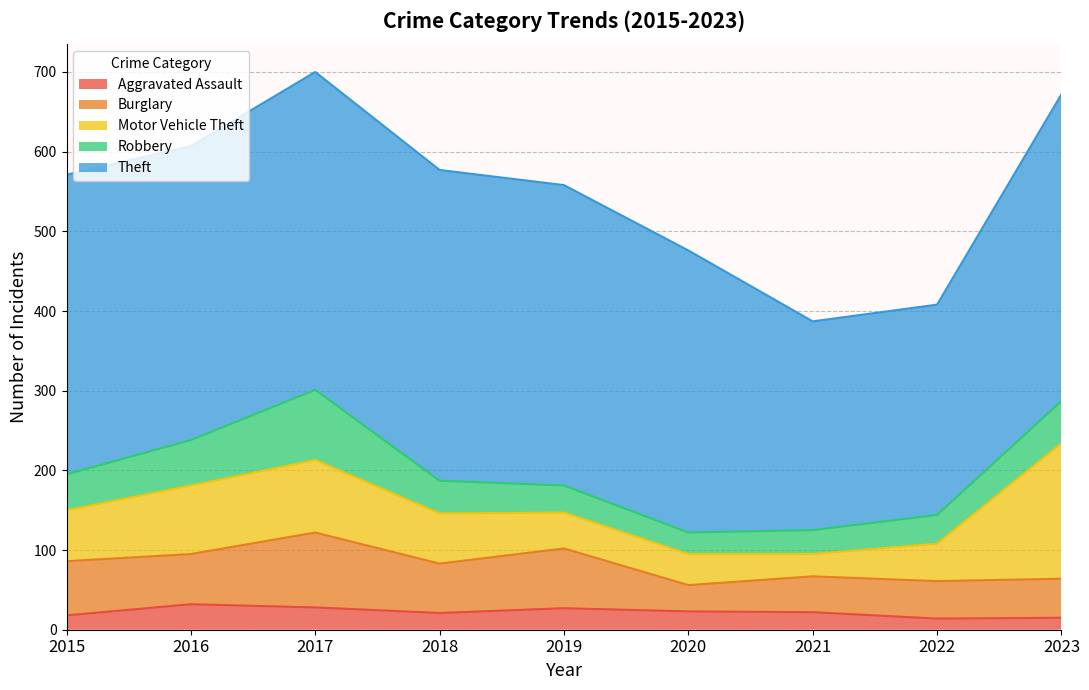

True or false: Burglary and Motor Vehicle Theft intersect in this chart.

True